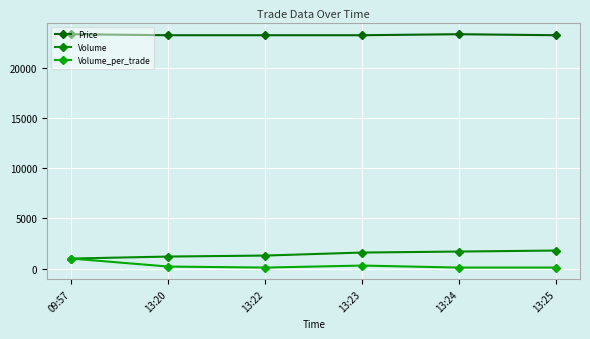

What is the value of the Price point at the 2nd from the left?

23300